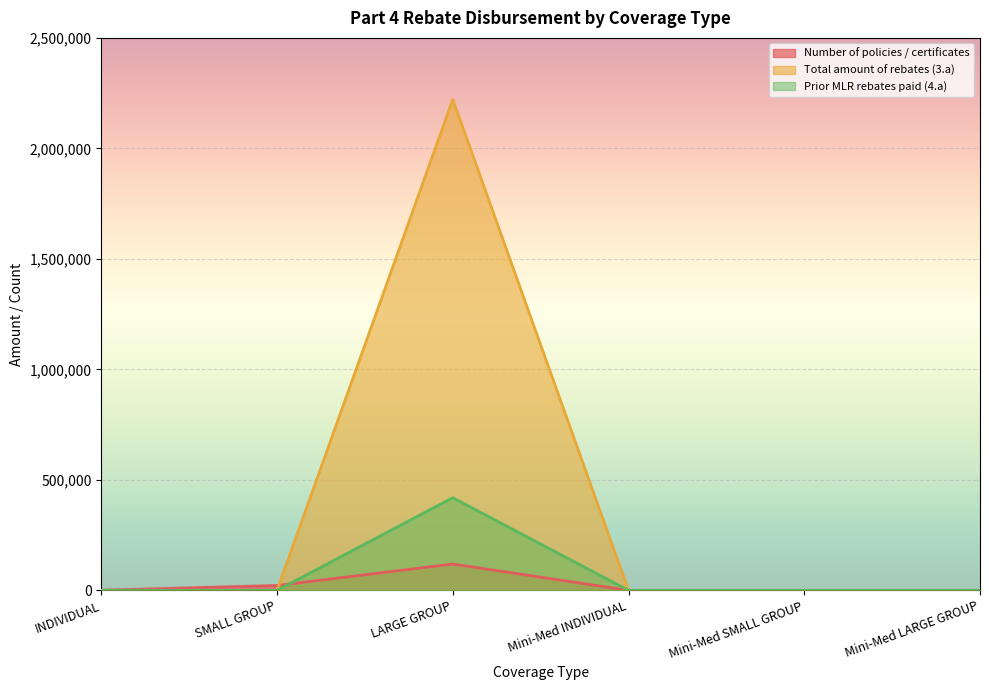

The Number of policies / certificates series shows 185415.2 at LARGE GROUP. True or false?

False